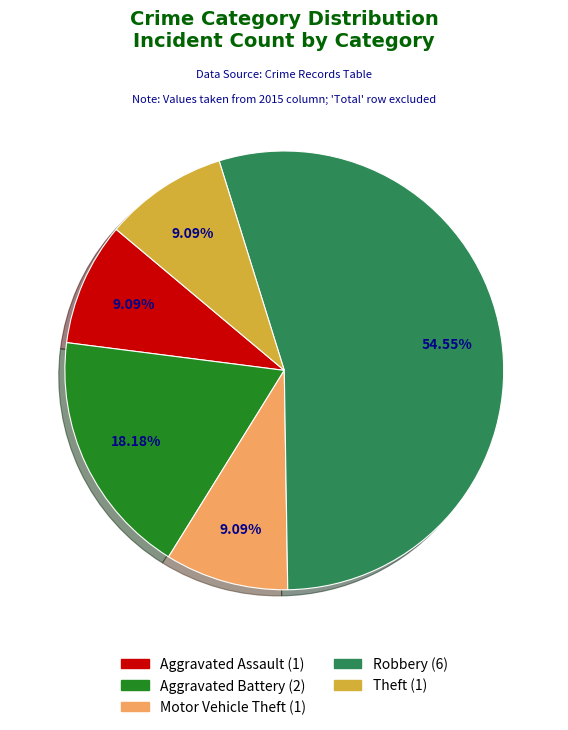

Which category has the biggest portion of the pie?

Robbery